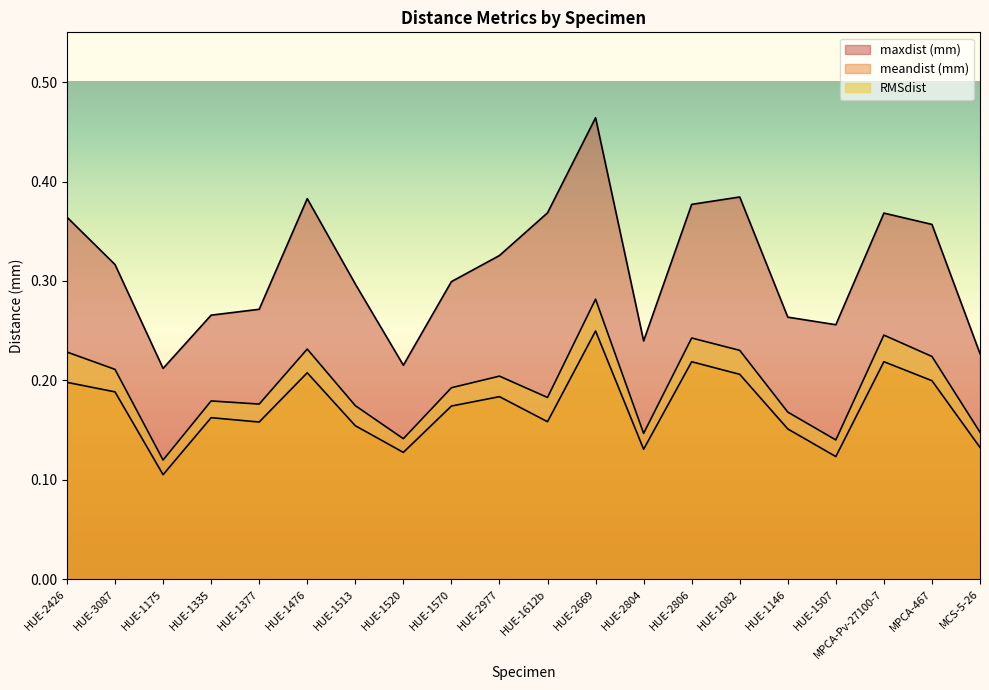

The value of RMSdist at HUE-1175 is 0.2. True or false?

False